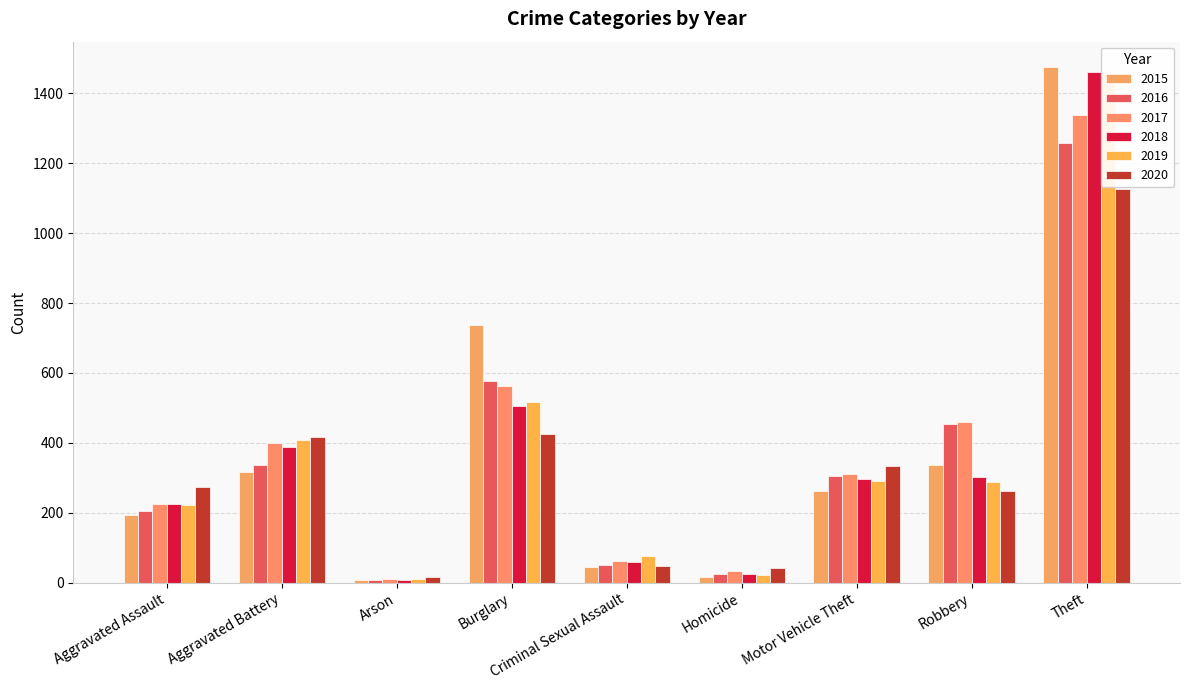

Is it true that 2017 equals 224 at Aggravated Assault?

True